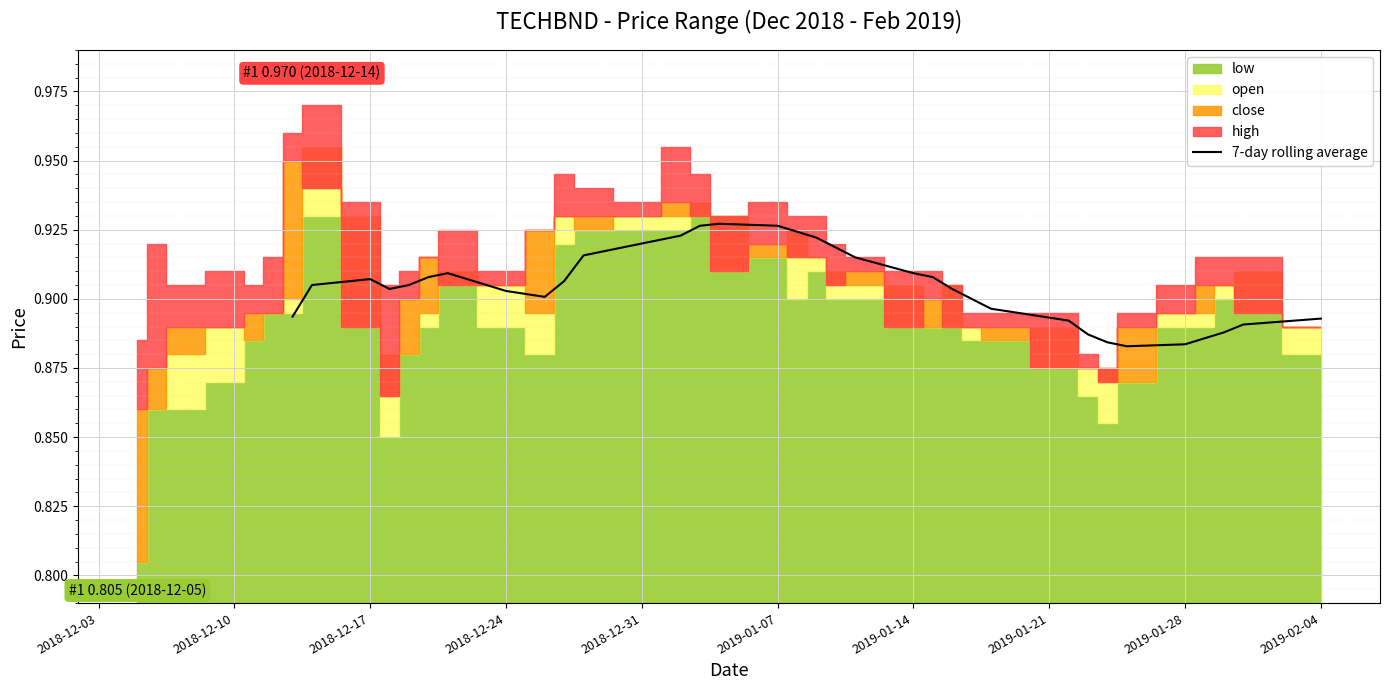

Is it true that 7-day rolling average equals 0.3 at 2019-02-04?

False